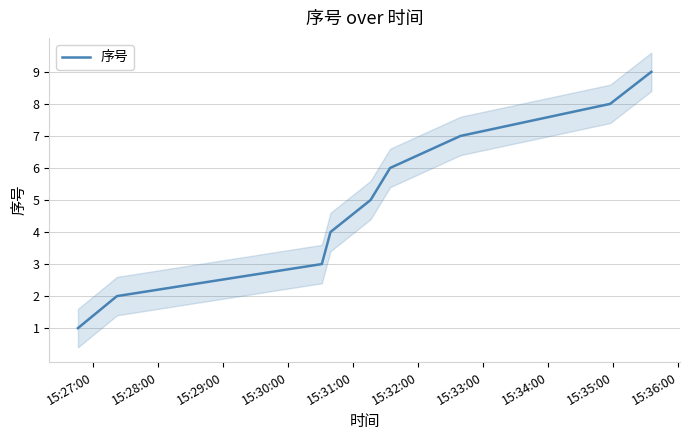

How many values are below 5?

4